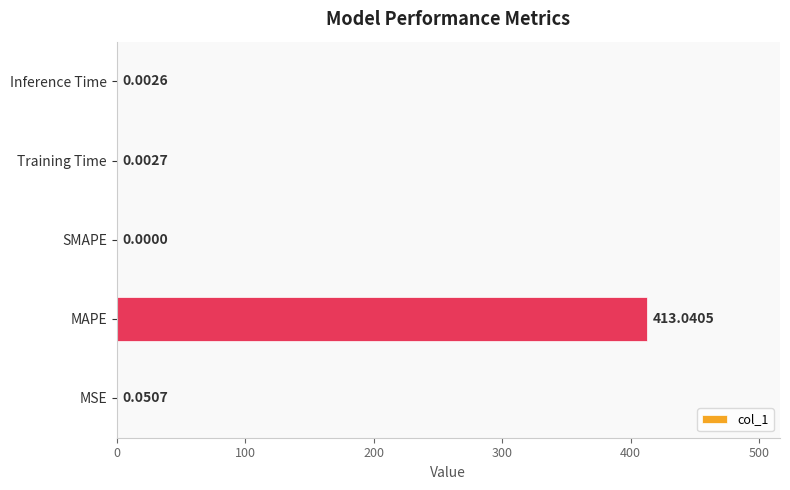

Which label corresponds to the largest value in the chart?

MAPE